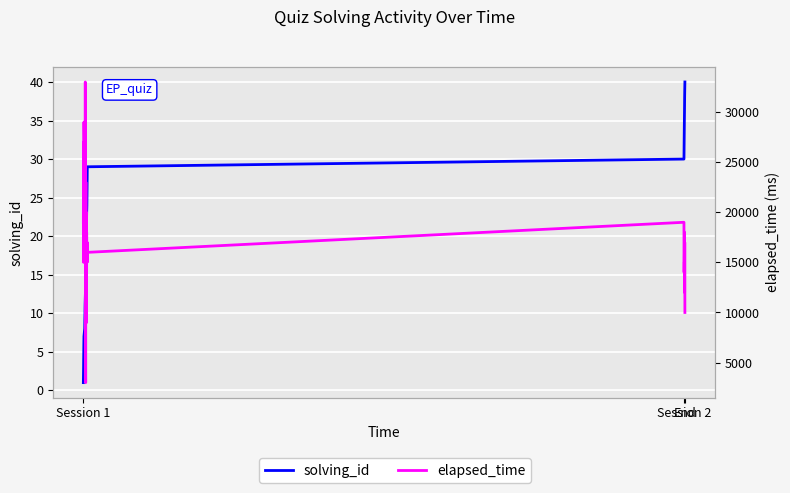

How many lines are shown in the chart?

2